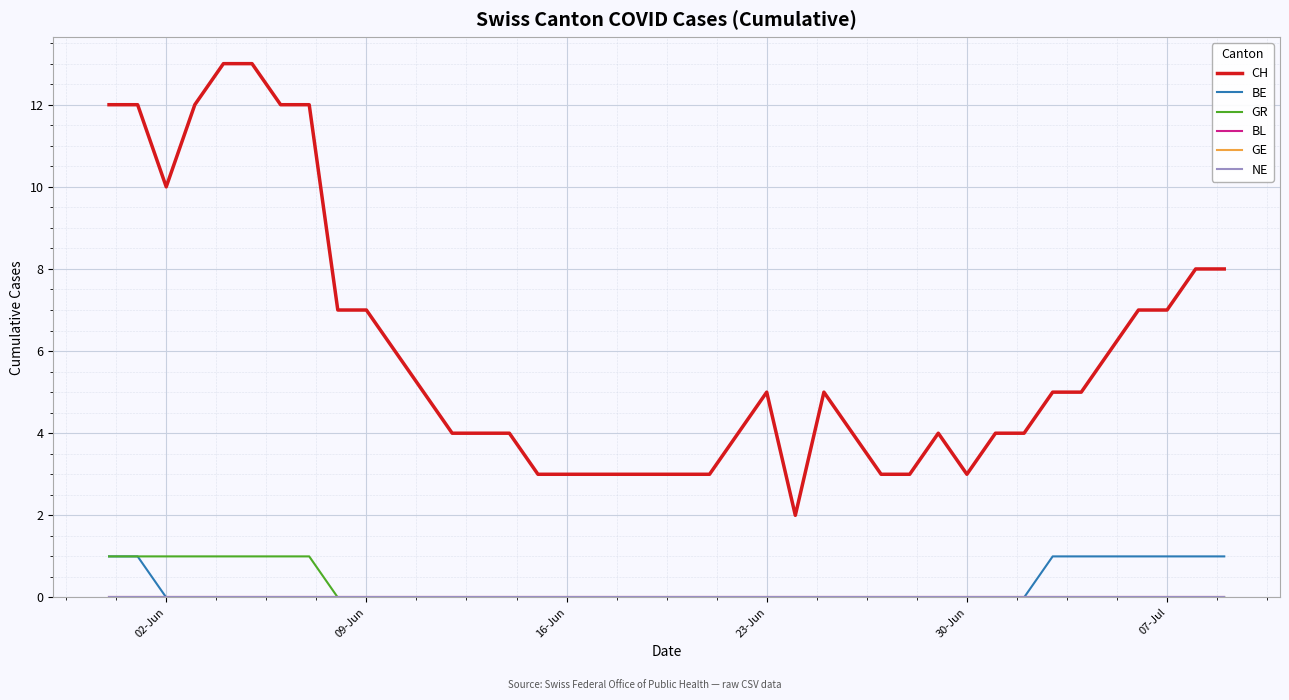

At how many categories does at least one series exceed 9?

8